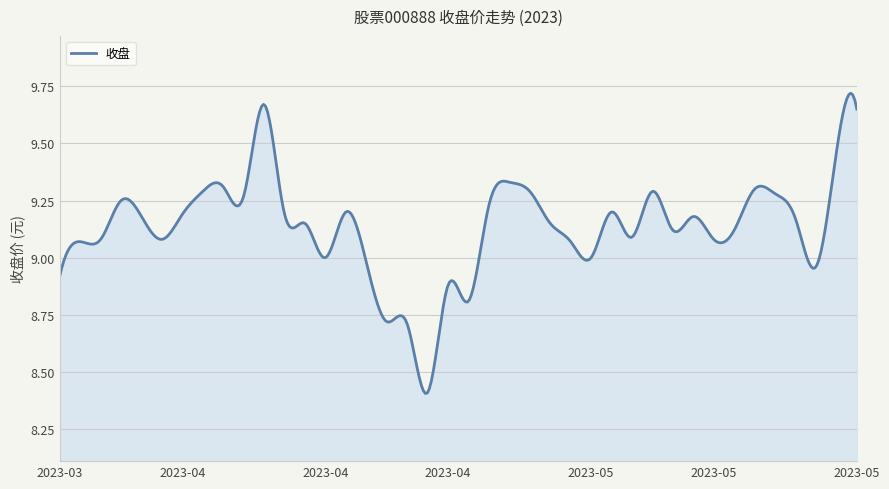

What is the difference between the maximum and minimum values?

1.3